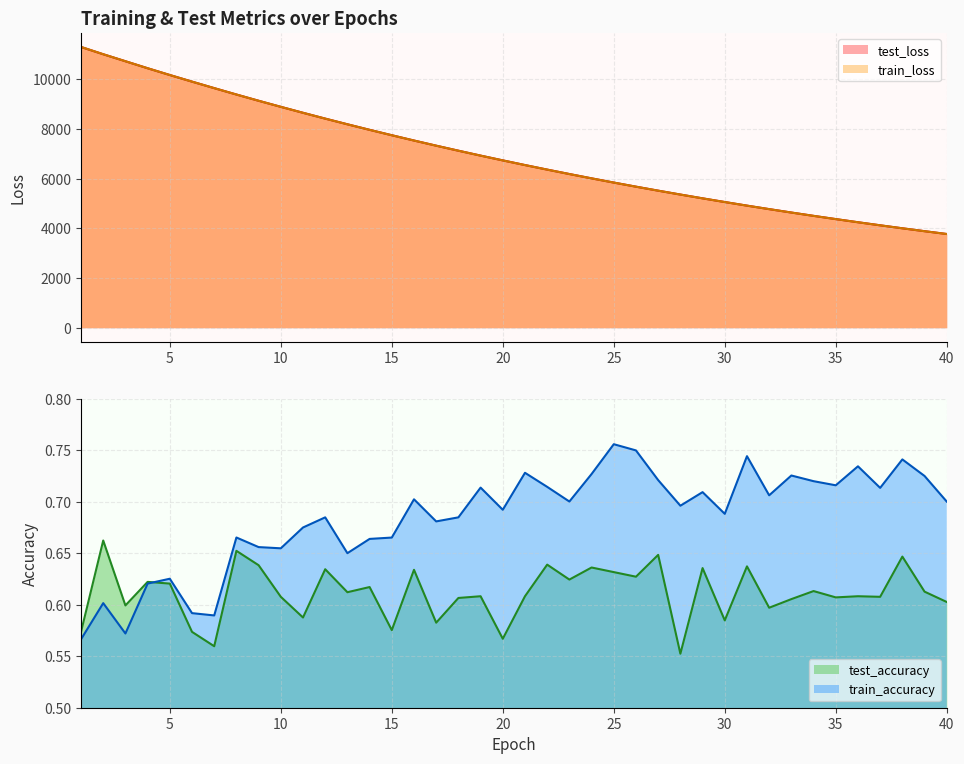

Is the value of test_loss at 28 greater than the value of train_accuracy at 32?

Yes